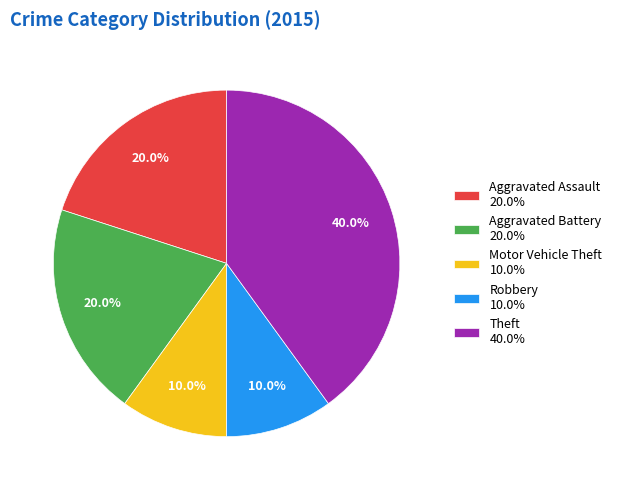

Is the sum of Aggravated Battery and Theft greater than half?

Yes